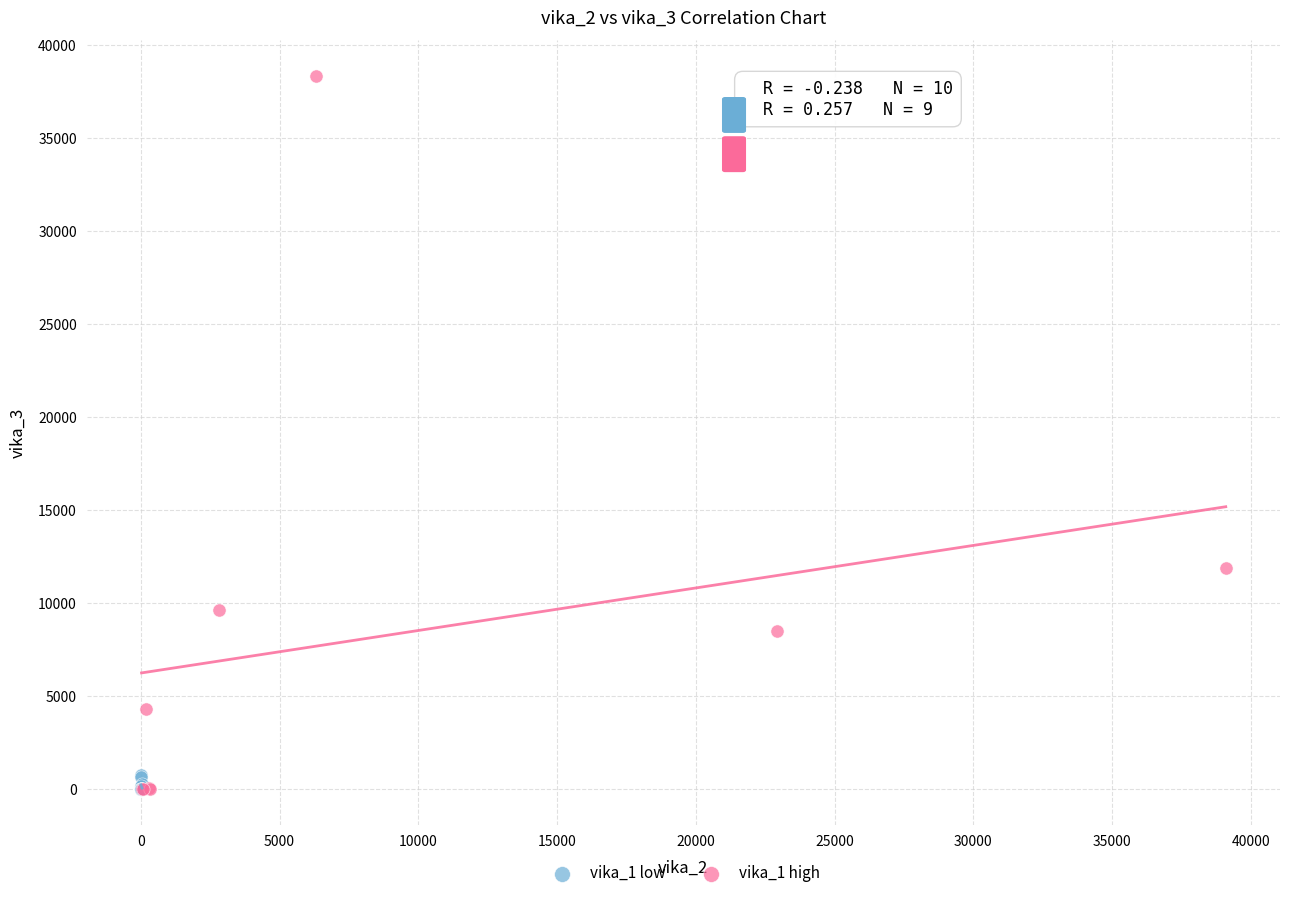

What are all the series names shown in the legend?

vika_1 low, vika_1 high